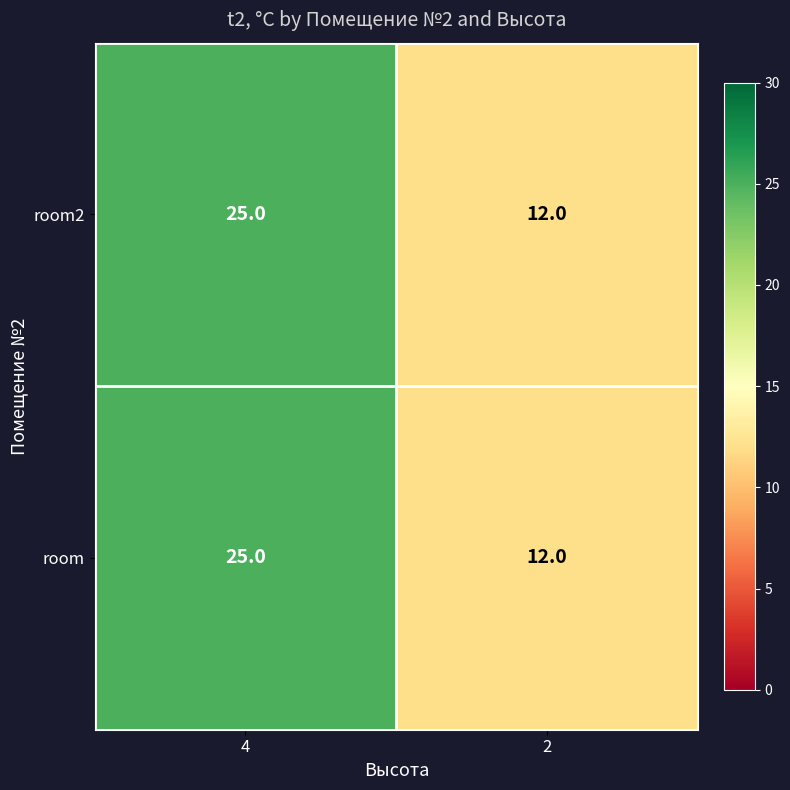

Reading left to right, what are all the values shown in this chart?

room2: 4=25	2=12
room: 4=25	2=12